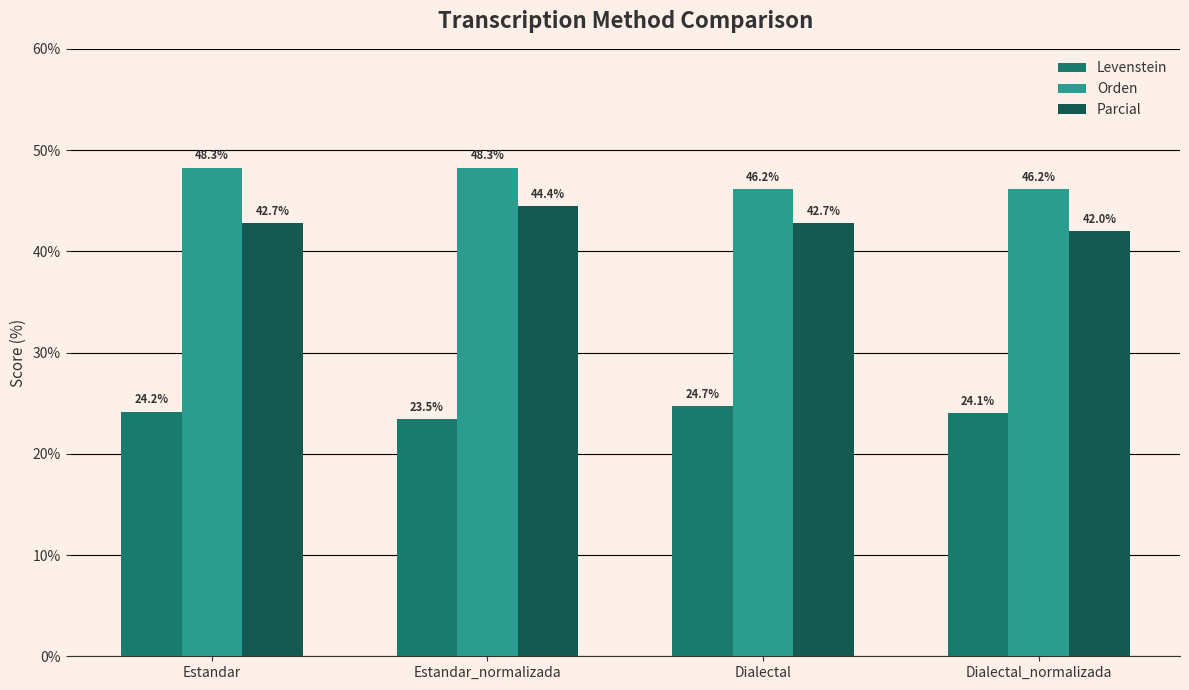

What position from the left is Dialectal?

3